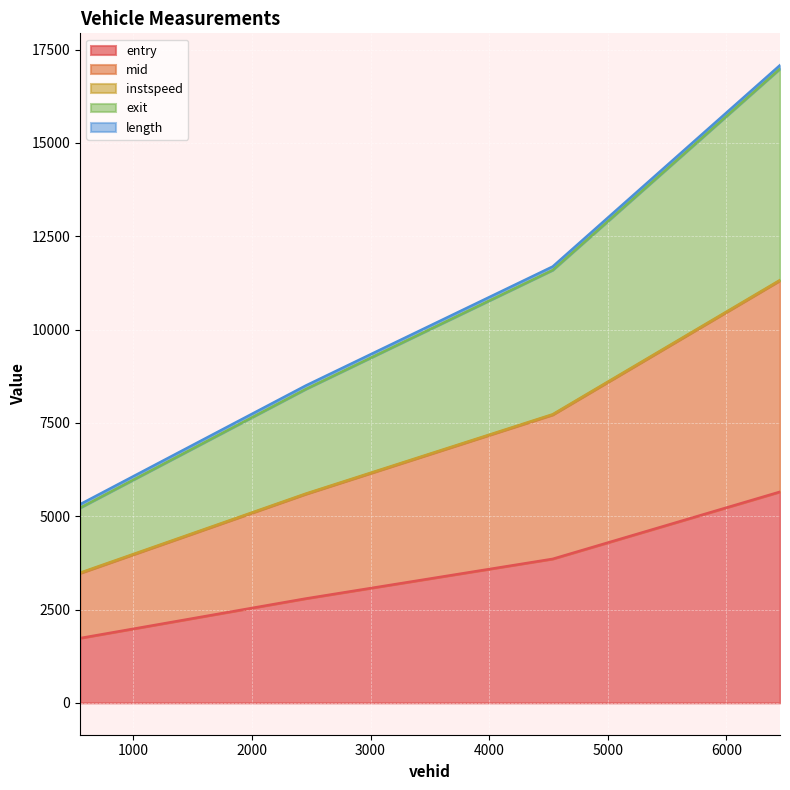

Does the chart display data point markers on the line(s)?

No